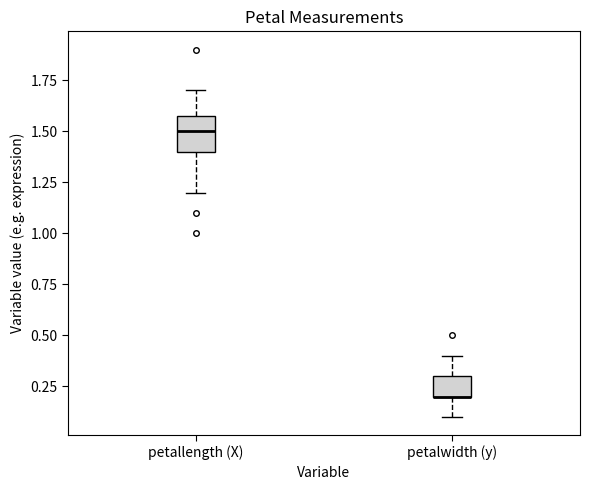

Reading left to right, read every box against the y-axis: the position of its median line, the range the box covers, and the ends of its whiskers. The values are not printed on the chart, so give them approximately, as read against the axis.

petallength (X): median 1.5, box 1.4 to 1.6, whiskers 1.2 to 1.7
petalwidth (y): median 0.2 (drawn on the box's lower edge), box 0.2 to 0.3, whiskers 0.1 to 0.4